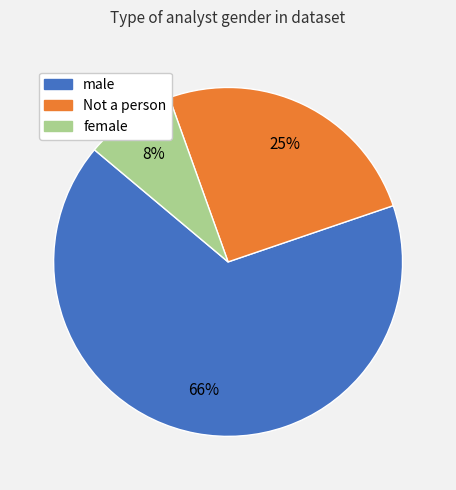

To the nearest percent, what is the combined percentage of male and female?

75%